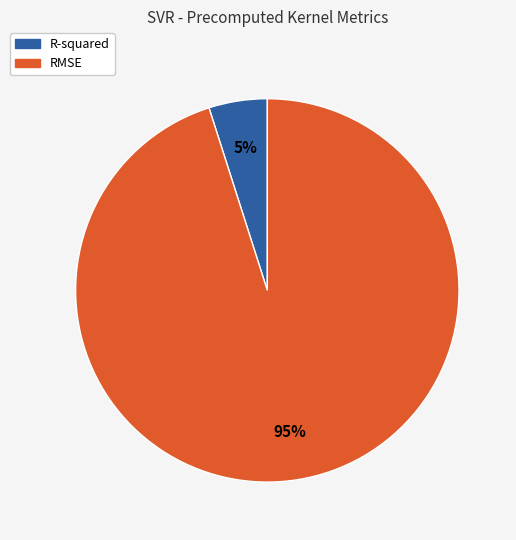

What is the largest slice in the pie chart?

RMSE